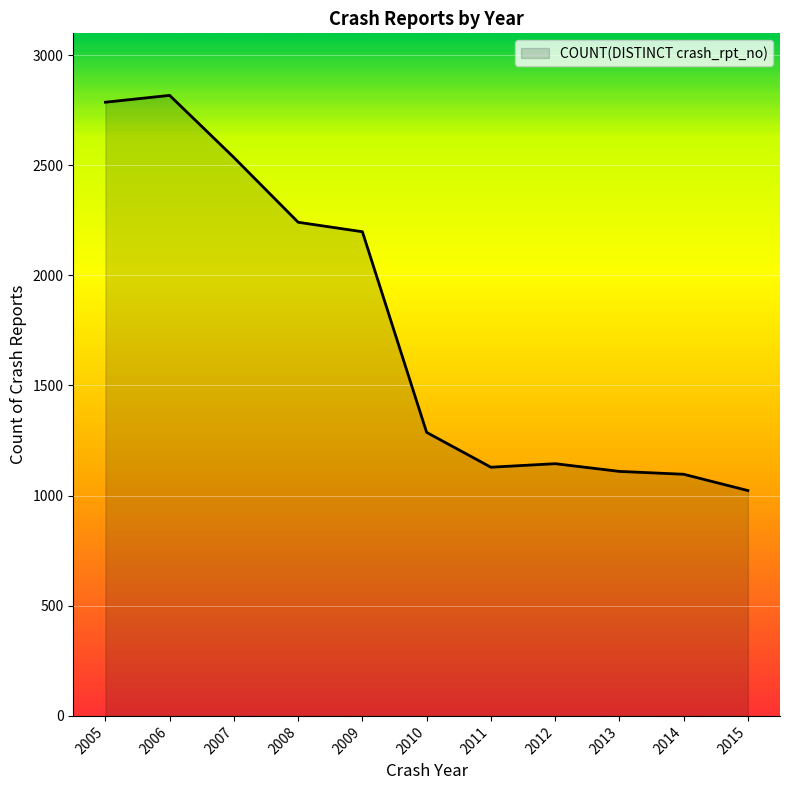

True or false: the data shows 2817 at 2006.

True